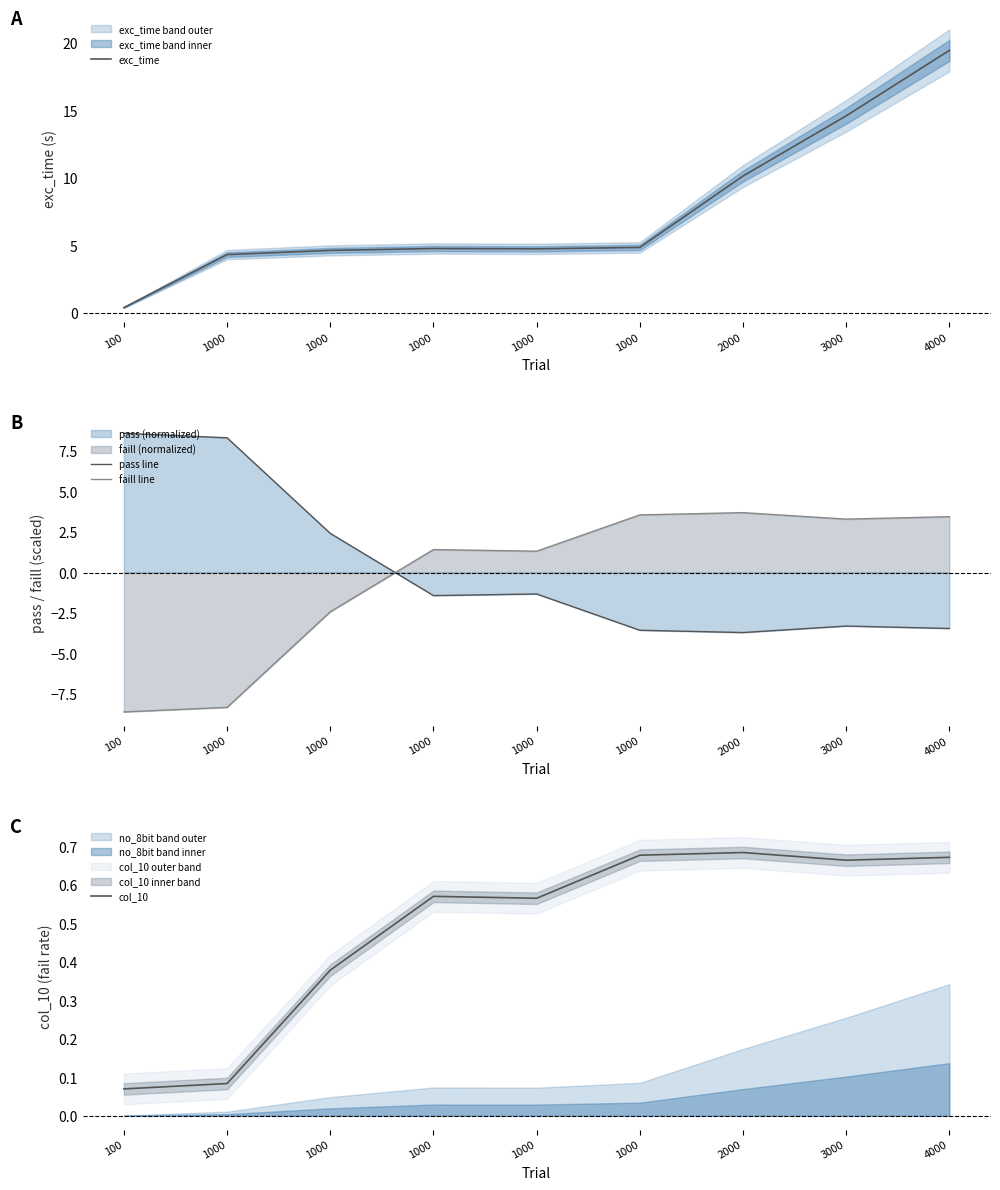

How many interior local valleys does the faill line series have?

2